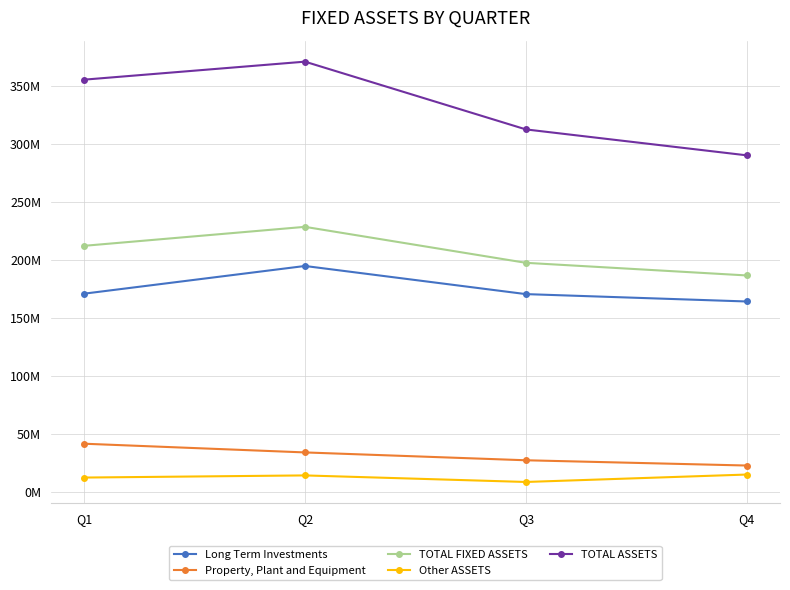

Does the chart have visible grid lines?

Yes